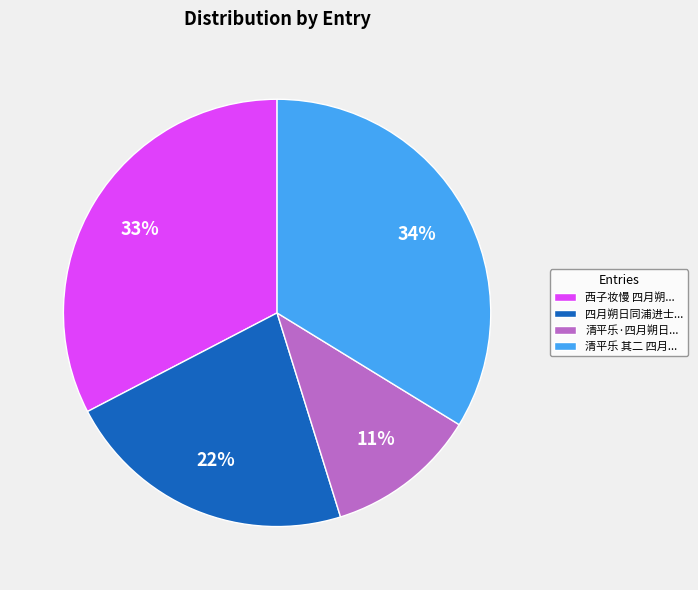

To the nearest percent, what is the difference between the 清平乐 其二 四月... and 四月朔日同浦进士... slice percentages?

12%